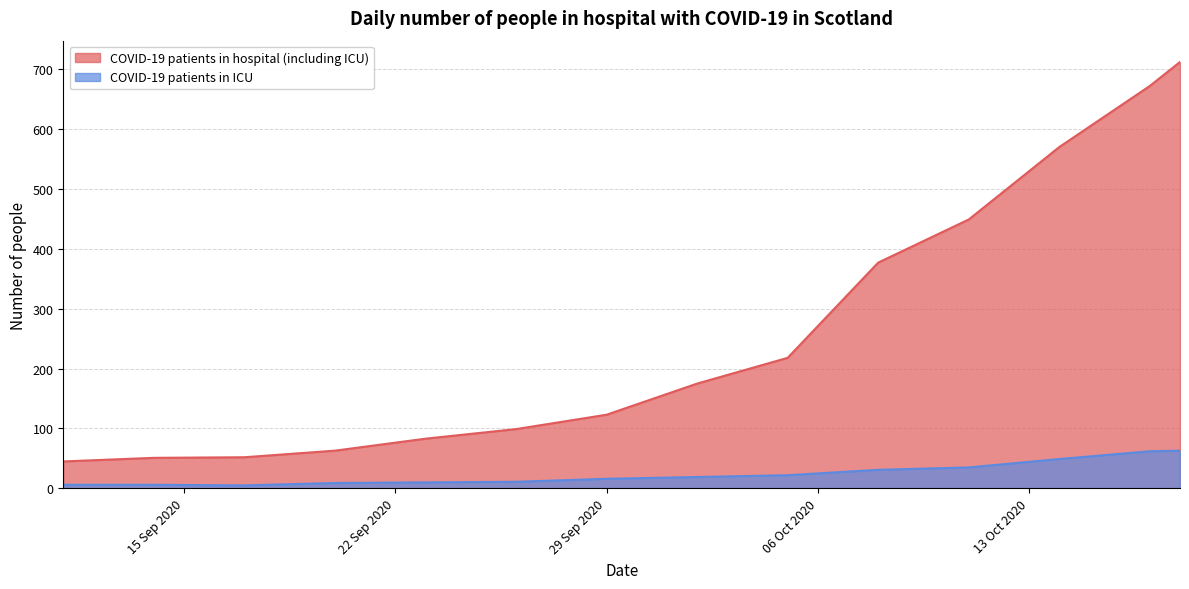

Which series changed the most between 2020-09-14 and 2020-10-14?

COVID-19 patients in hospital (including ICU)